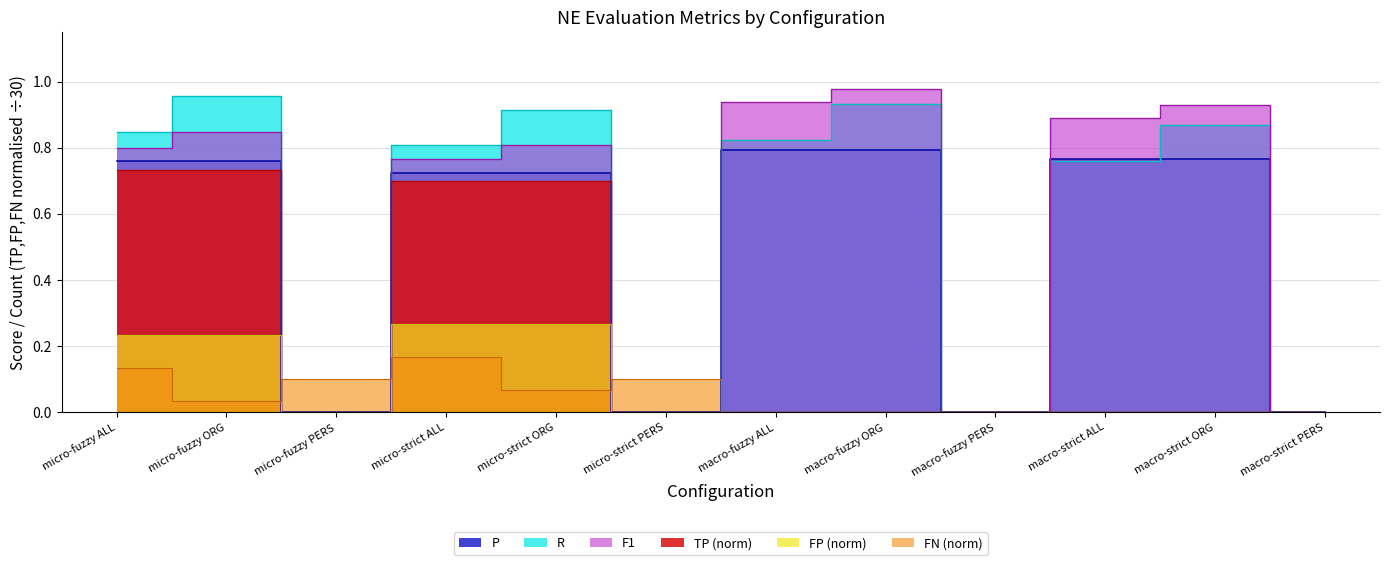

How many FN values are between 0 and 1?

12